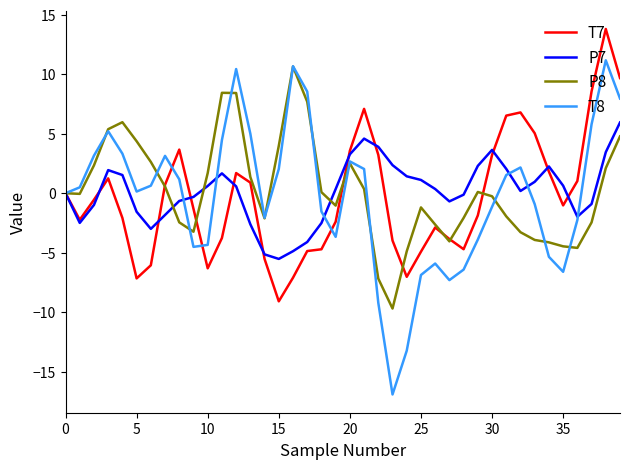

Which series has the largest range (max minus min)?

T8